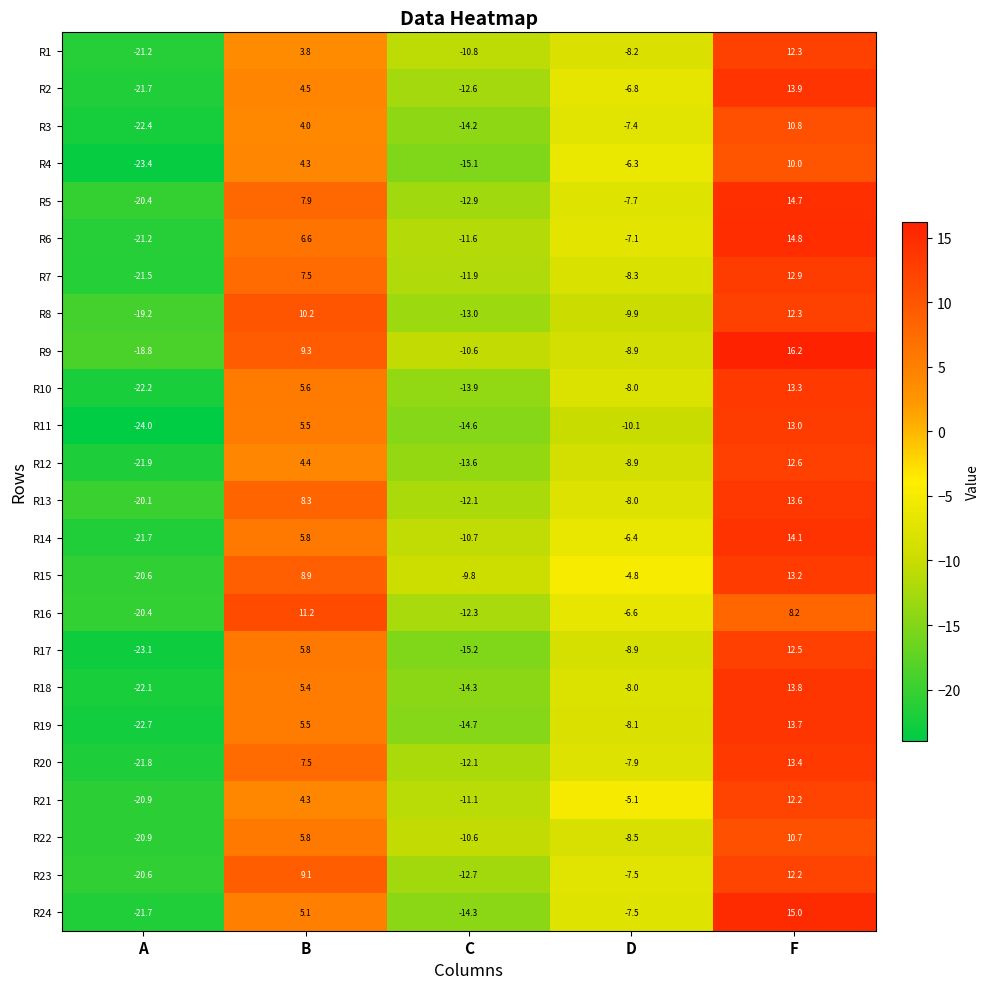

What is the total value across all series at A?

-514.5